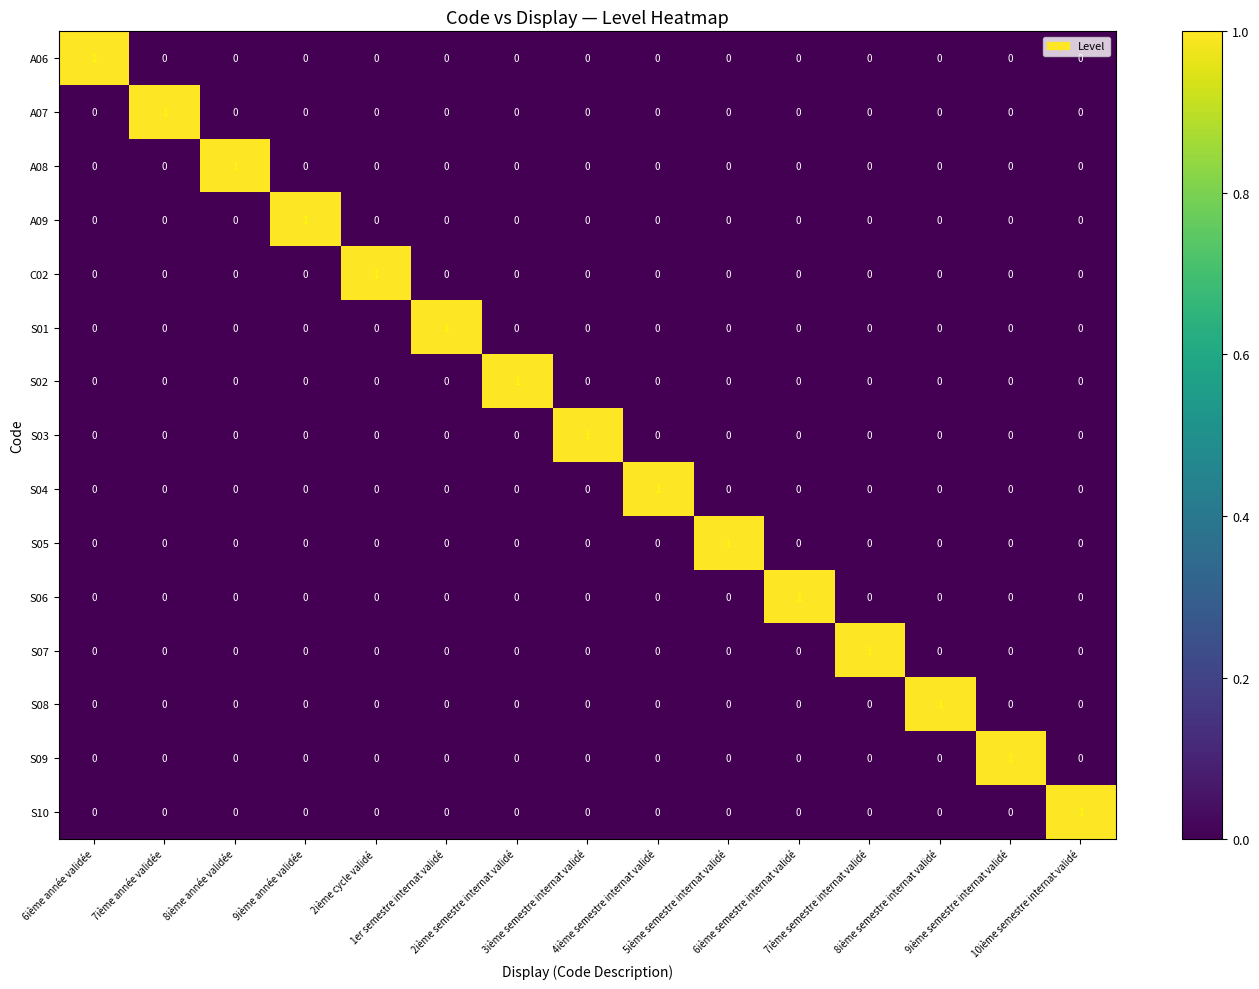

Count the A08 values in the range 0 to 1.

15